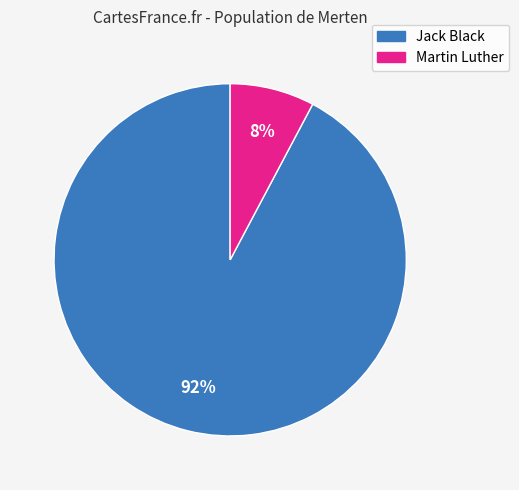

What is the majority slice?

Jack Black